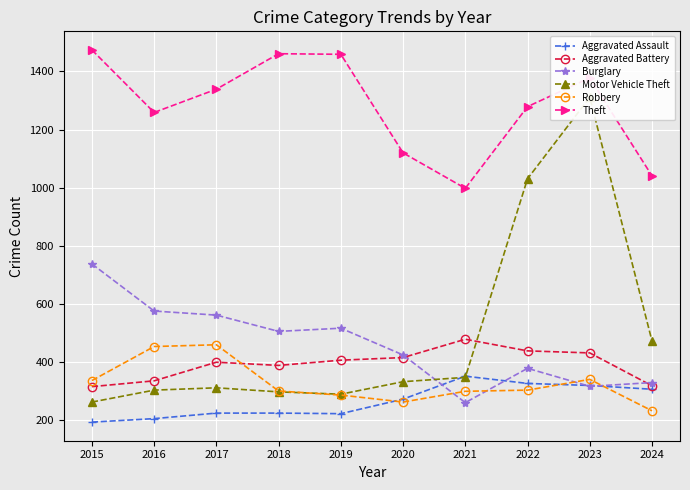

Rank the categories by Theft value from highest to lowest.

2015, 2018, 2019, 2023, 2017, 2022, 2016, 2020, 2024, 2021